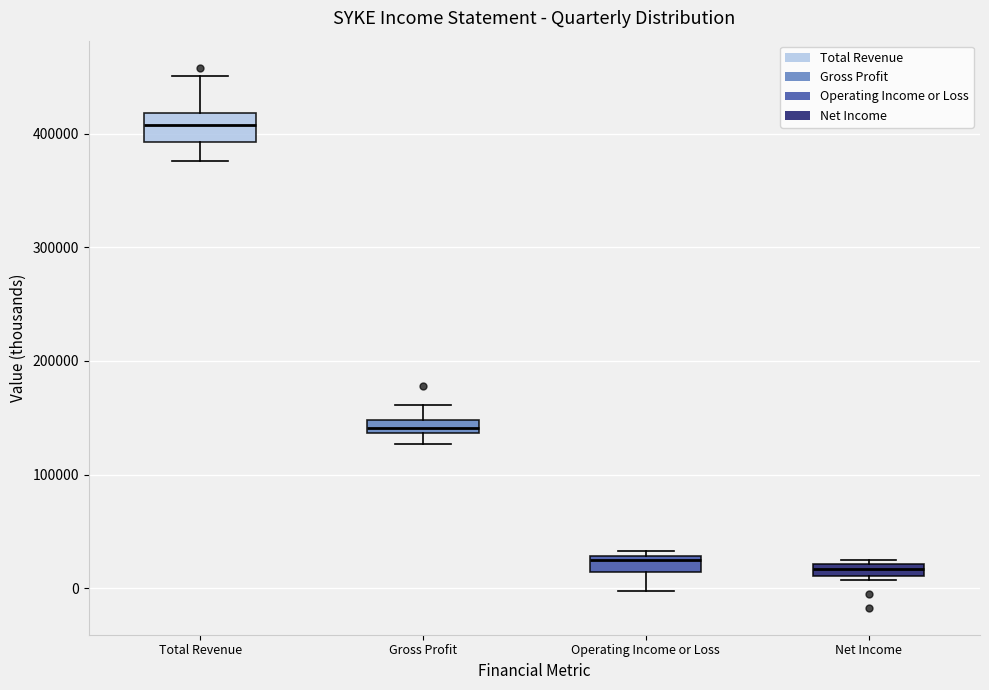

Where is the lower edge of the box for Gross Profit on the y-axis? The values are not printed on the chart, so give them approximately, as read against the axis.

140000